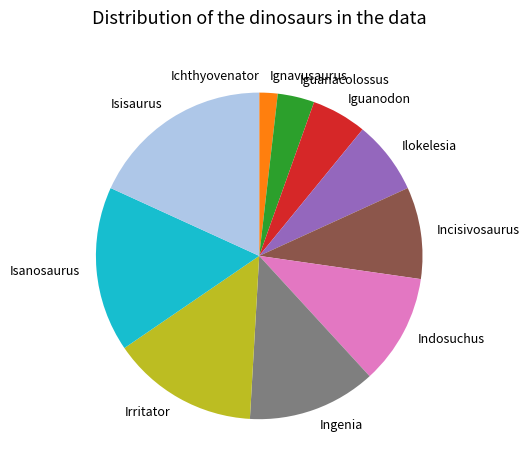

What is the largest slice in the pie chart?

Isisaurus